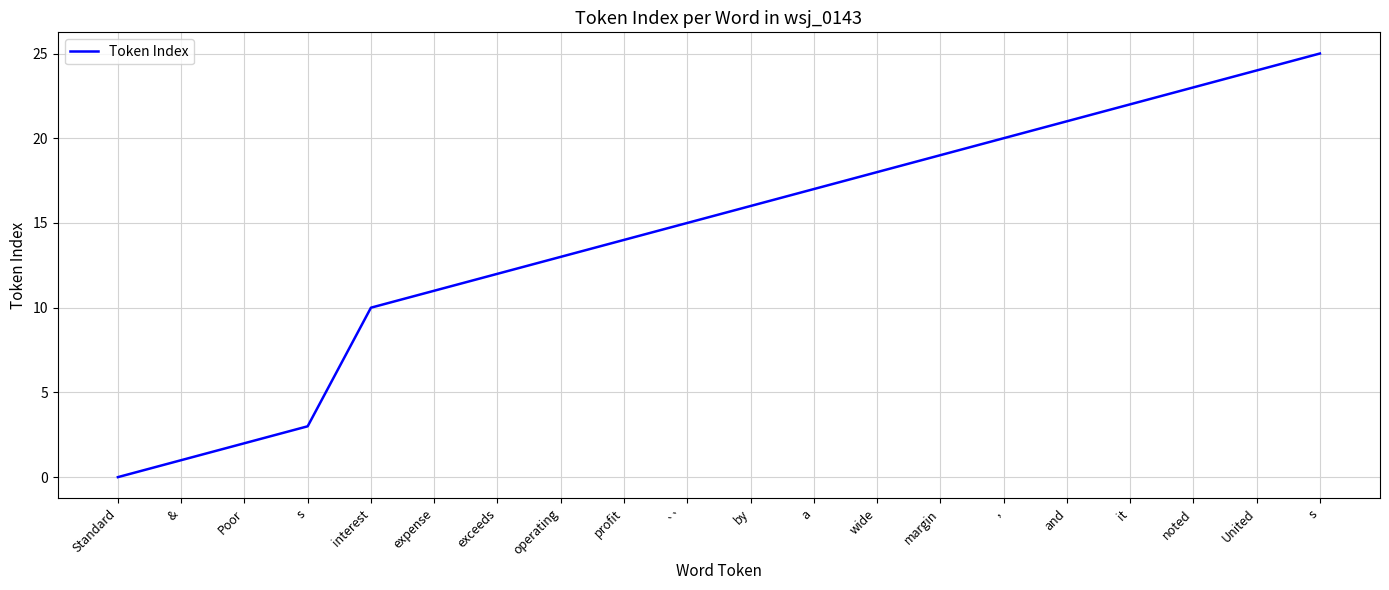

At which label does the data first exceed 16?

a